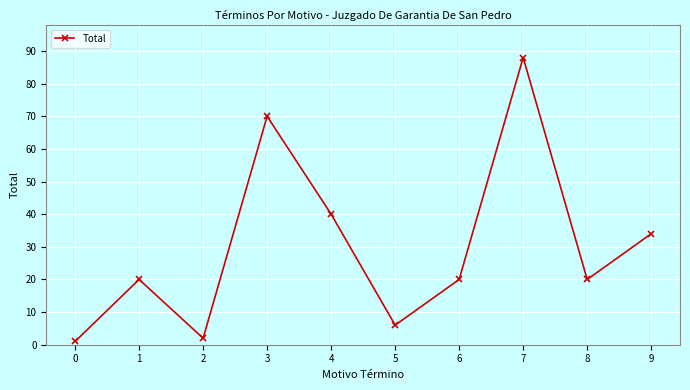

Does the chart display data point markers on the line(s)?

Yes